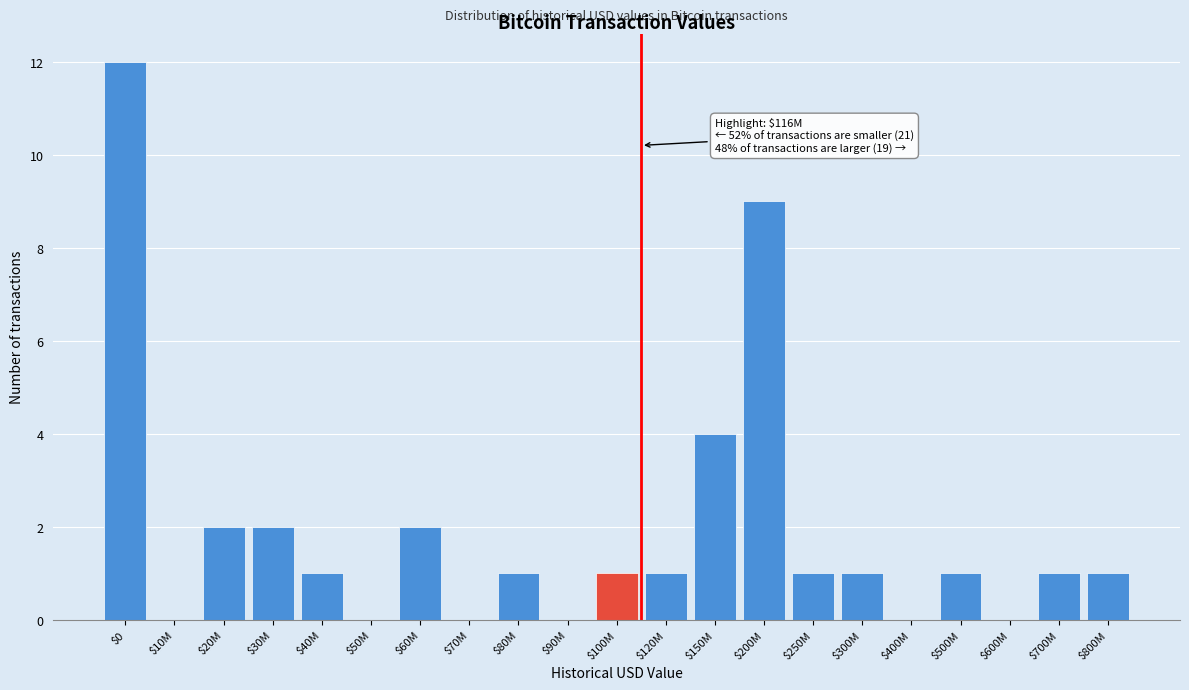

What is the maximum value shown in the chart?

12